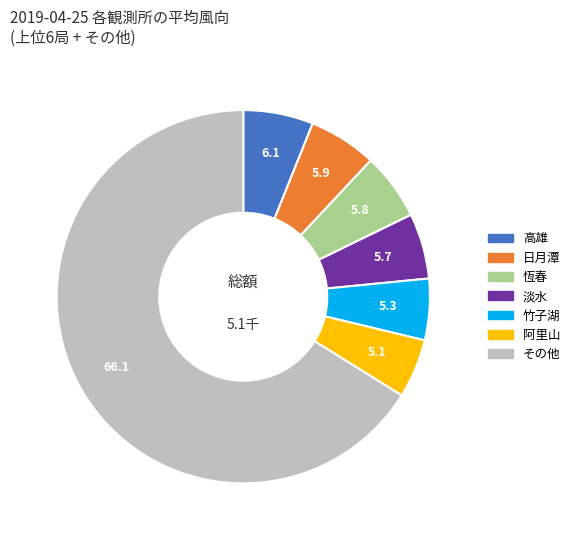

The 恆春 slice represents 6% of the pie. True or false?

True